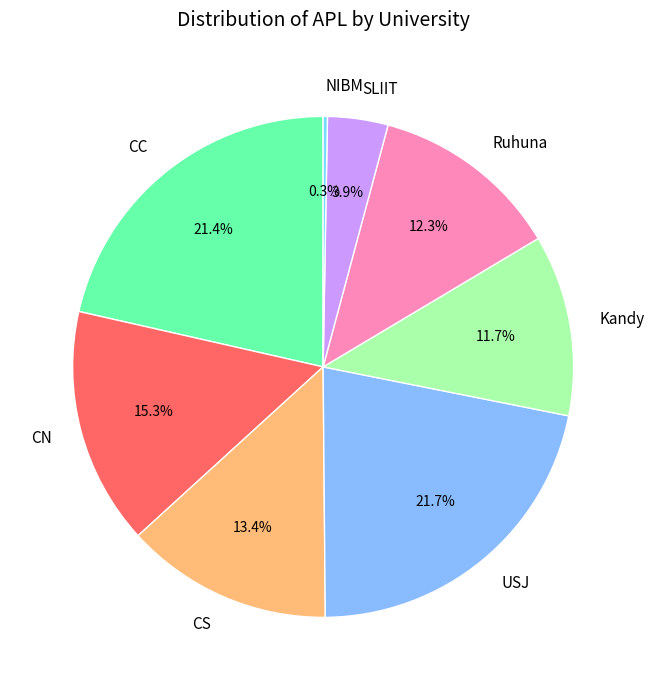

Count the number of slices in the pie.

8